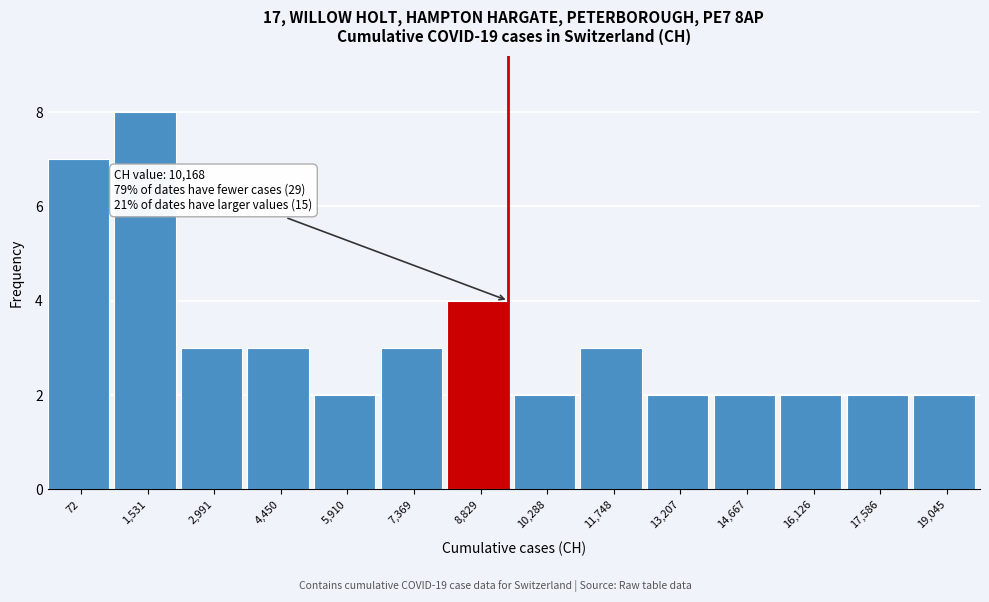

Reading right to left, extract all data points from this chart.

2	2	2	2	2	3	2	4	3	2	3	3	8	7